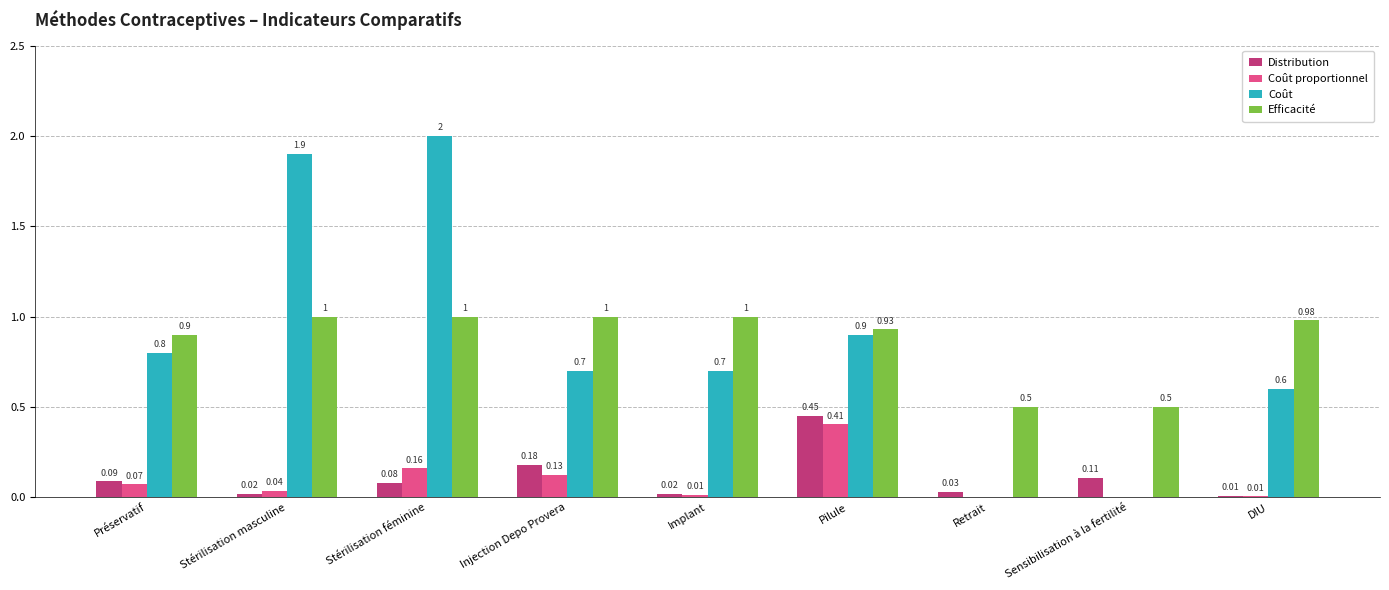

What is the sum of all Coût proportionnel values?

0.8